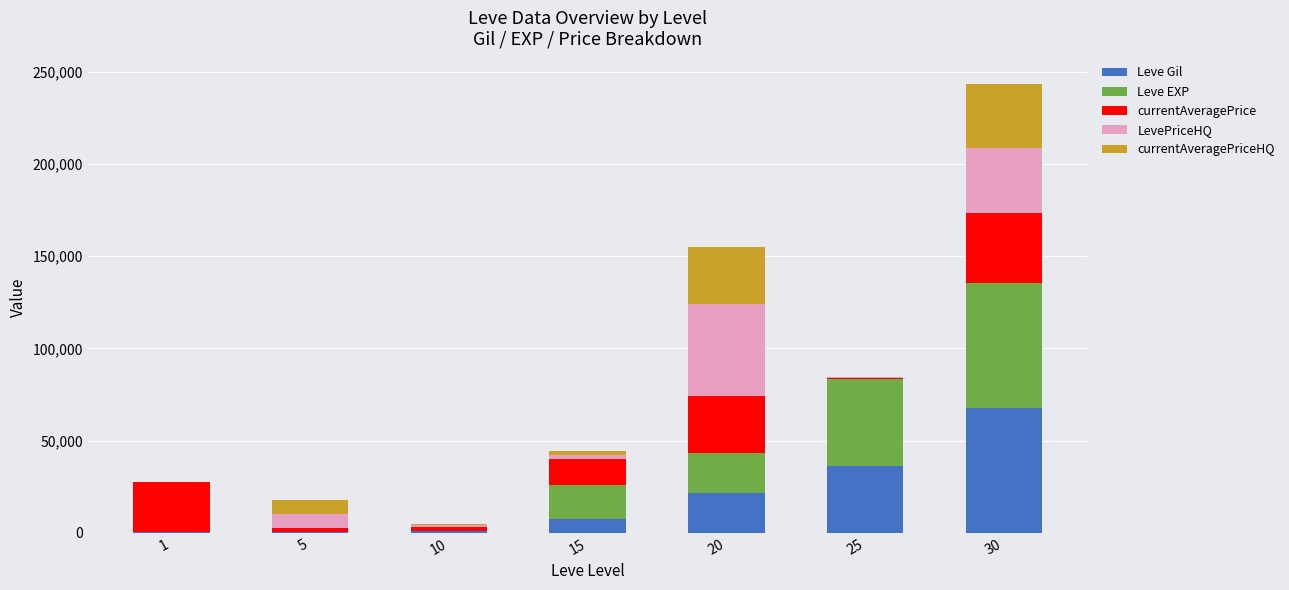

At which category is the sum across all series the highest?

30